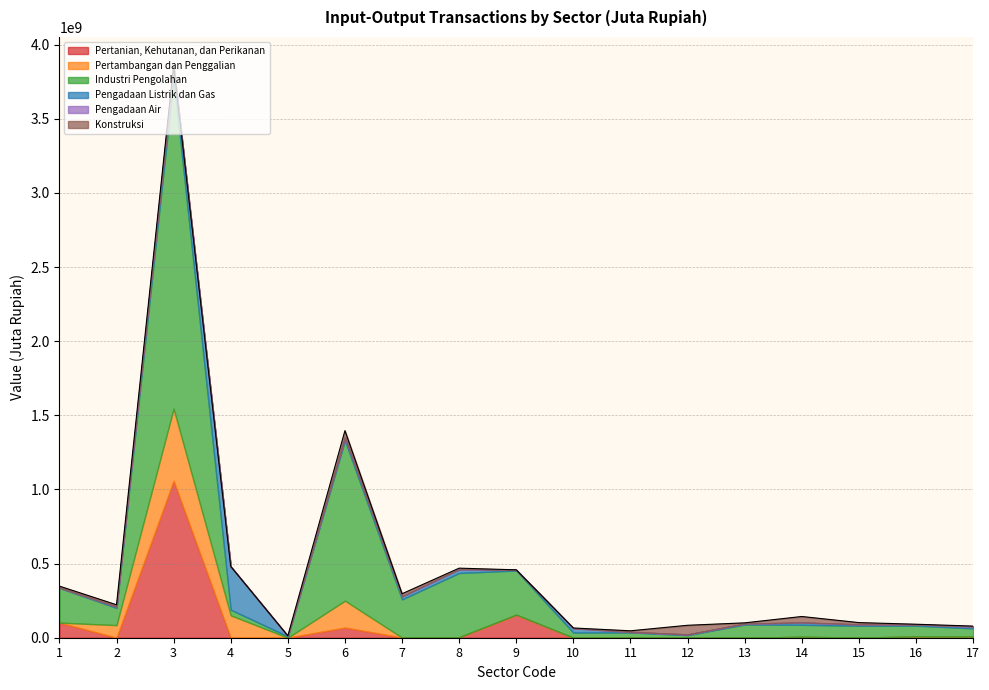

What are all the series names shown in the legend?

Pertanian, Kehutanan, dan Perikanan, Pertambangan dan Penggalian, Industri Pengolahan, Pengadaan Listrik dan Gas, Pengadaan Air, Konstruksi